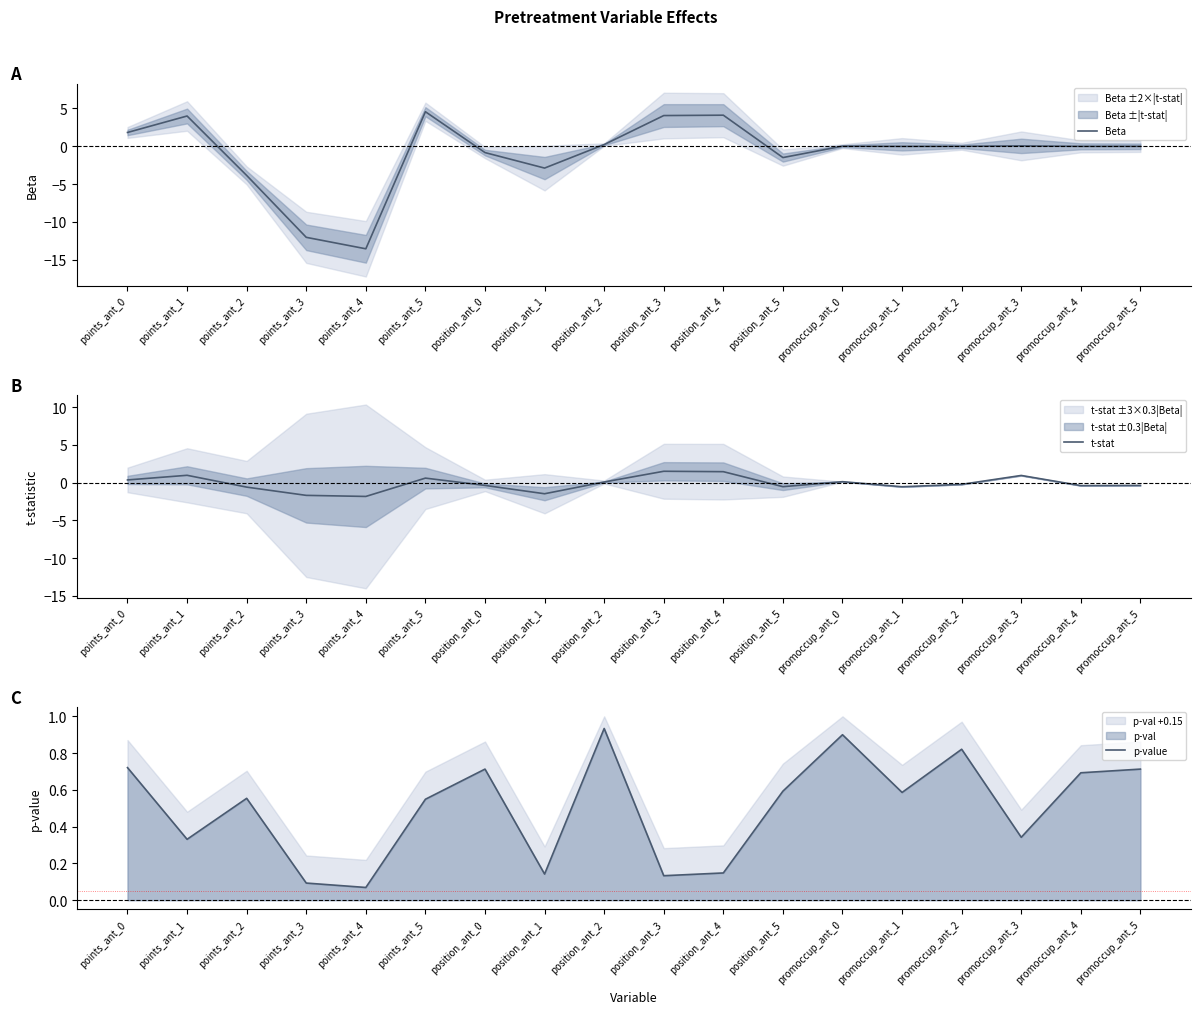

Where is the first local minimum for t-stat?

points_ant_4